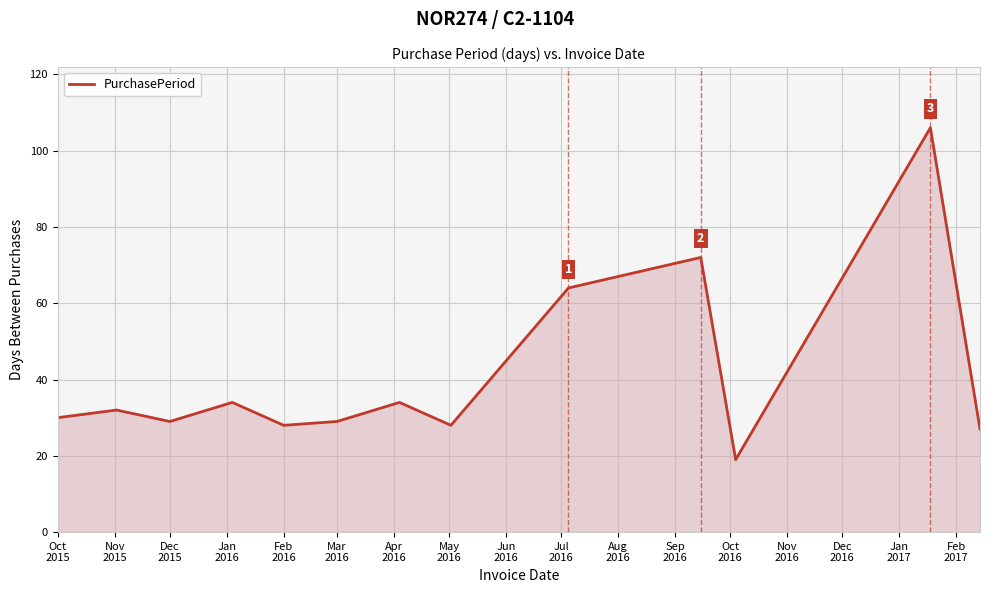

What is the greatest value displayed?

106